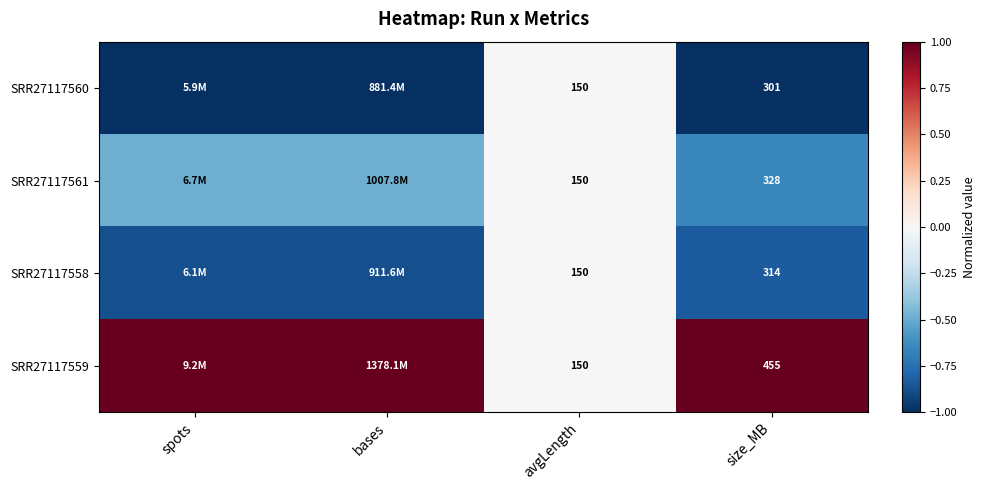

Which series has the largest total across all categories?

SRR27117559